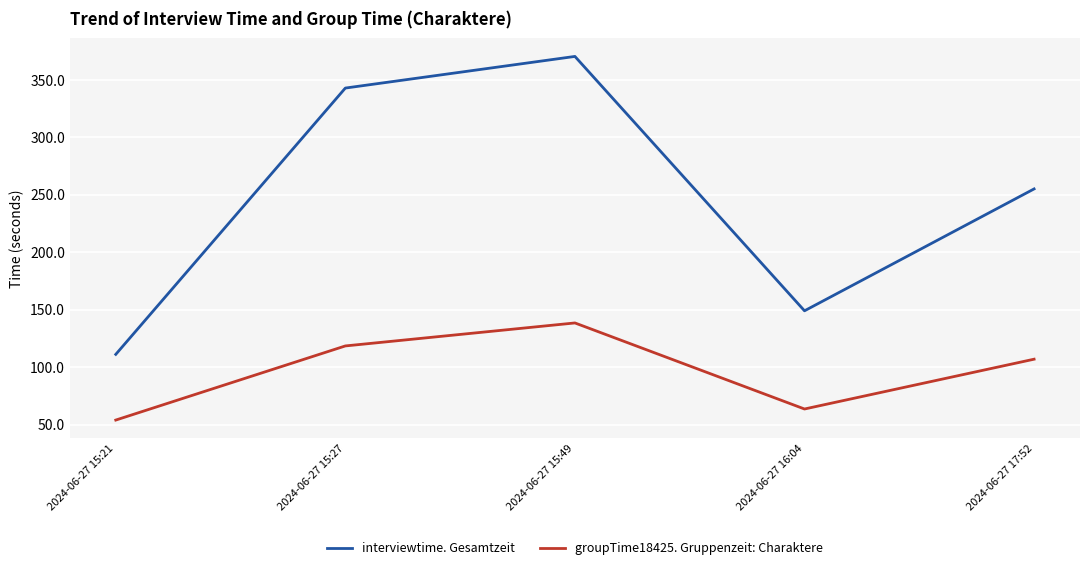

Which category has the highest value in the interviewtime. Gesamtzeit series?

2024-06-27 15:49